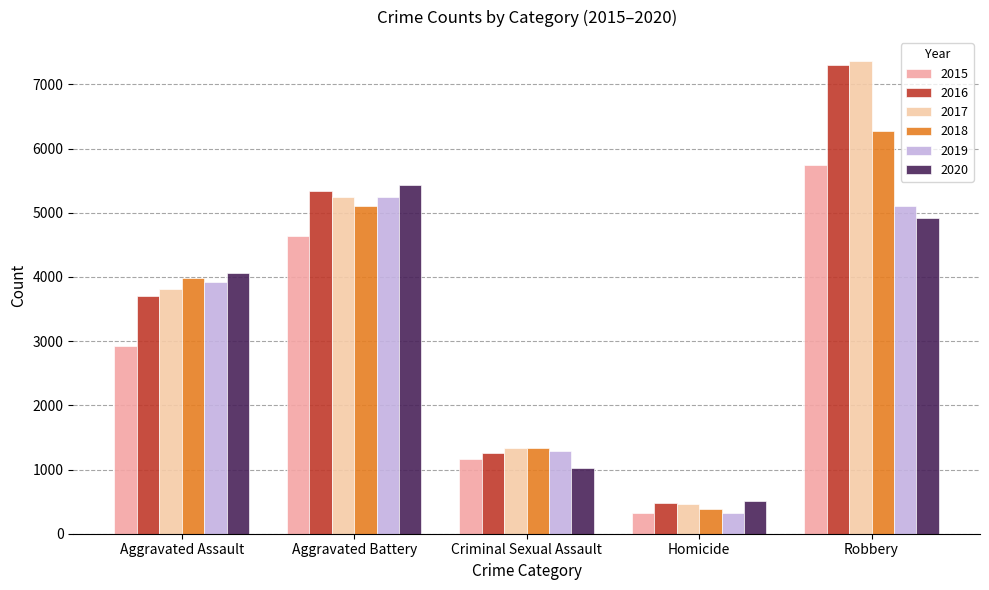

What is the difference between the 2015 values at Homicide and Aggravated Battery?

4321